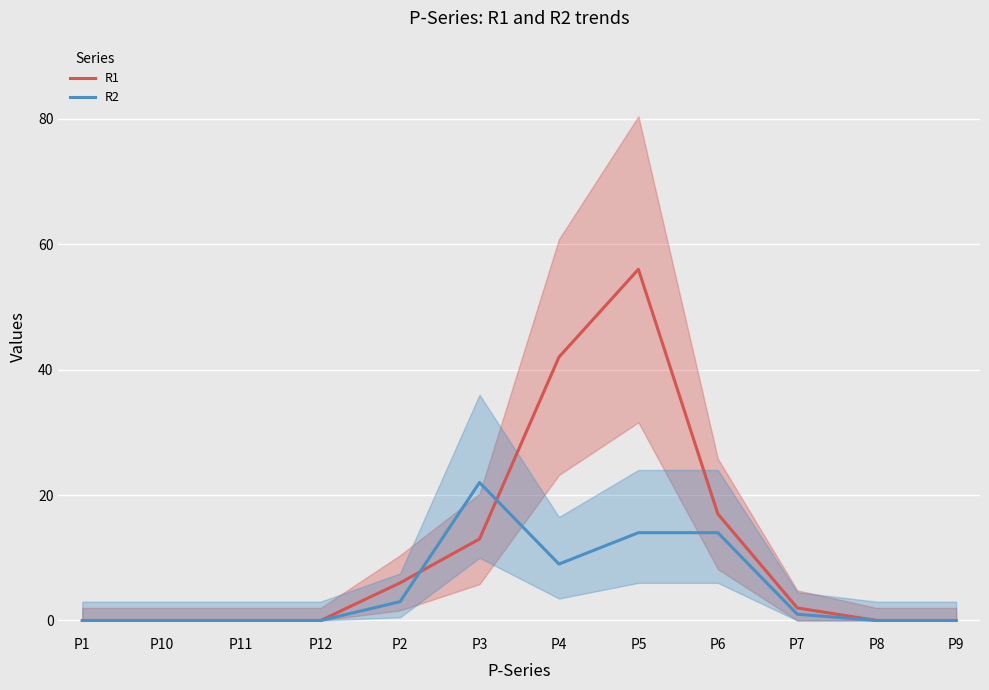

Where is R1 nearest to the value 28?

P6